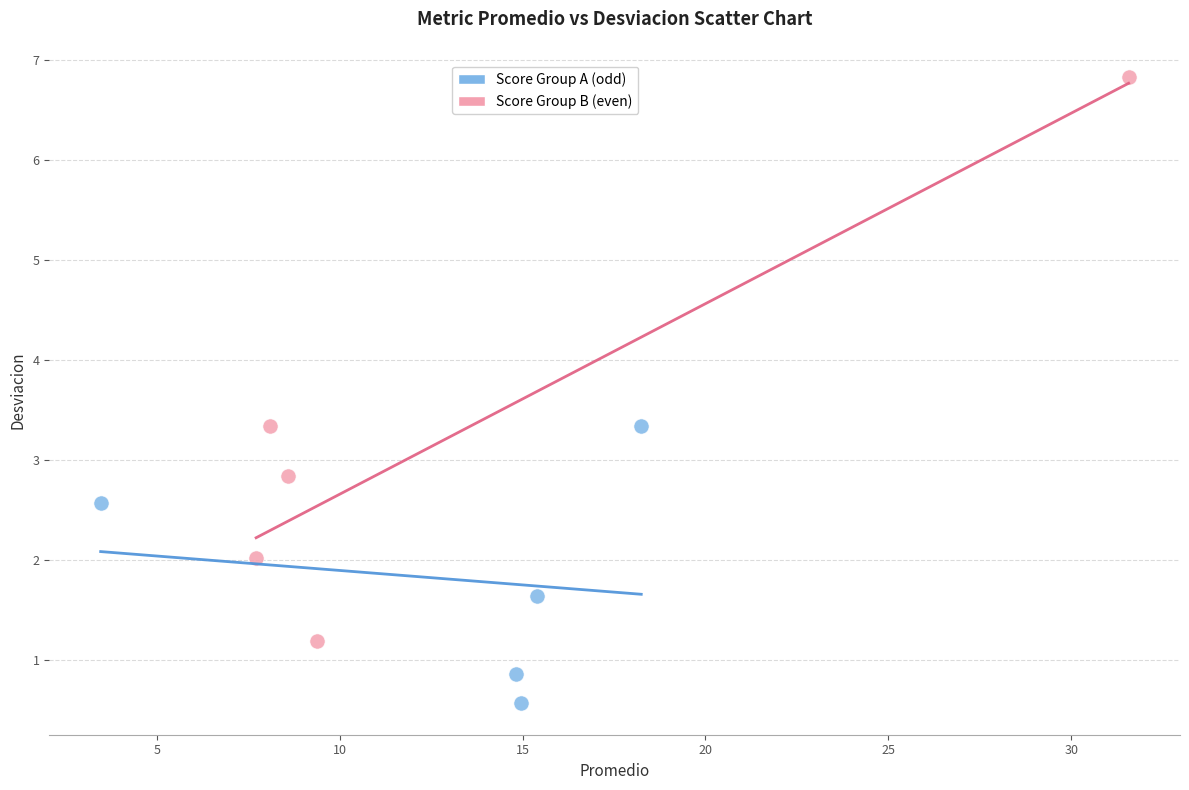

Which series reaches the minimum Y coordinate?

Score Group A (odd)